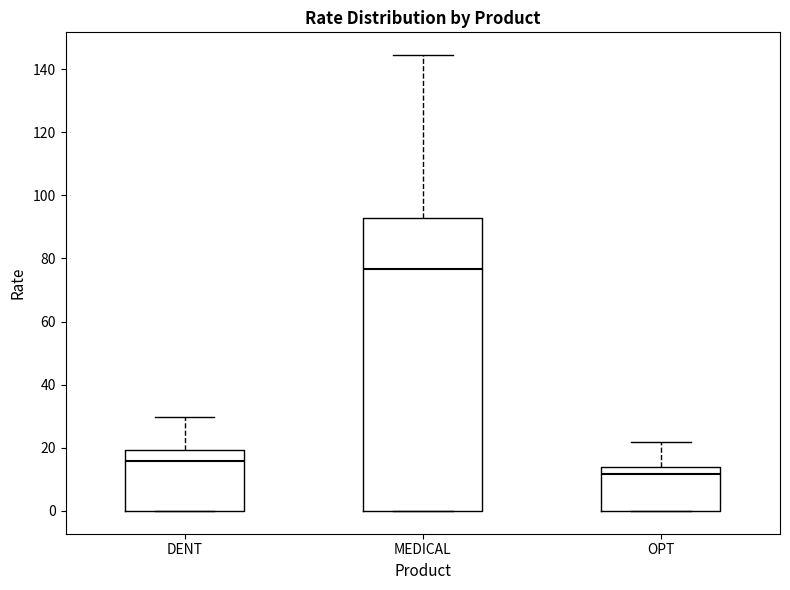

Reading left to right, transcribe this box plot: for each box, give where its median line is, the range the box spans, and where its two whiskers end, as read against the y-axis. The values are not printed on the chart, so give them approximately, as read against the axis.

DENT: median 16, box 0 to 20, whiskers 0 to 30
MEDICAL: median 76, box 0 to 92, whiskers 0 to 144
OPT: median 12, box 0 to 14, whiskers 0 to 22